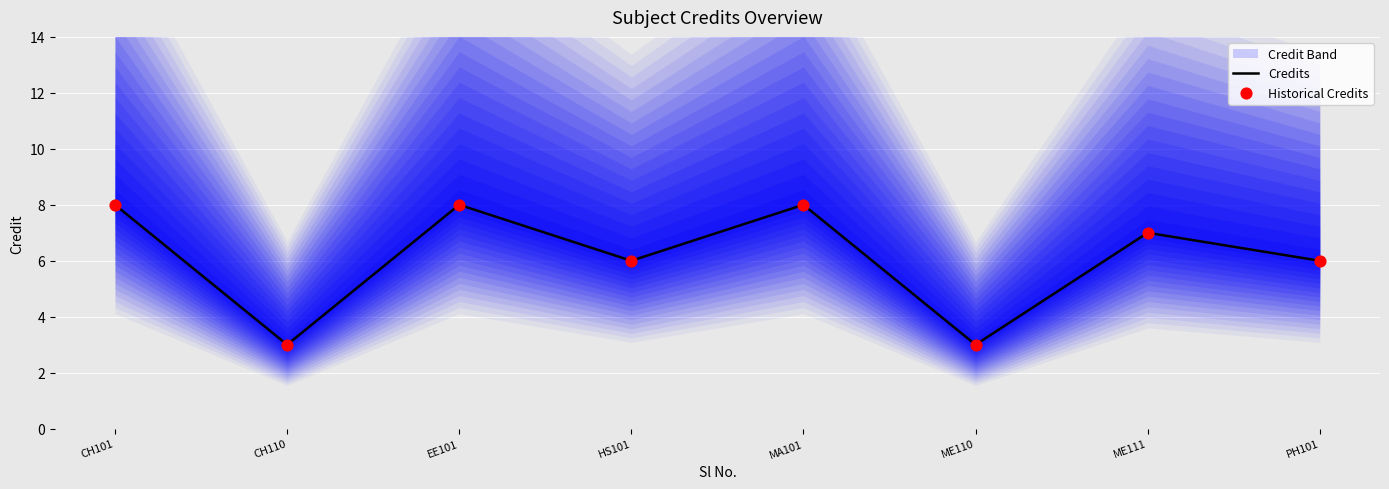

Is the value of Historical Credits at ME110 greater than the value of Credits at ME110?

No